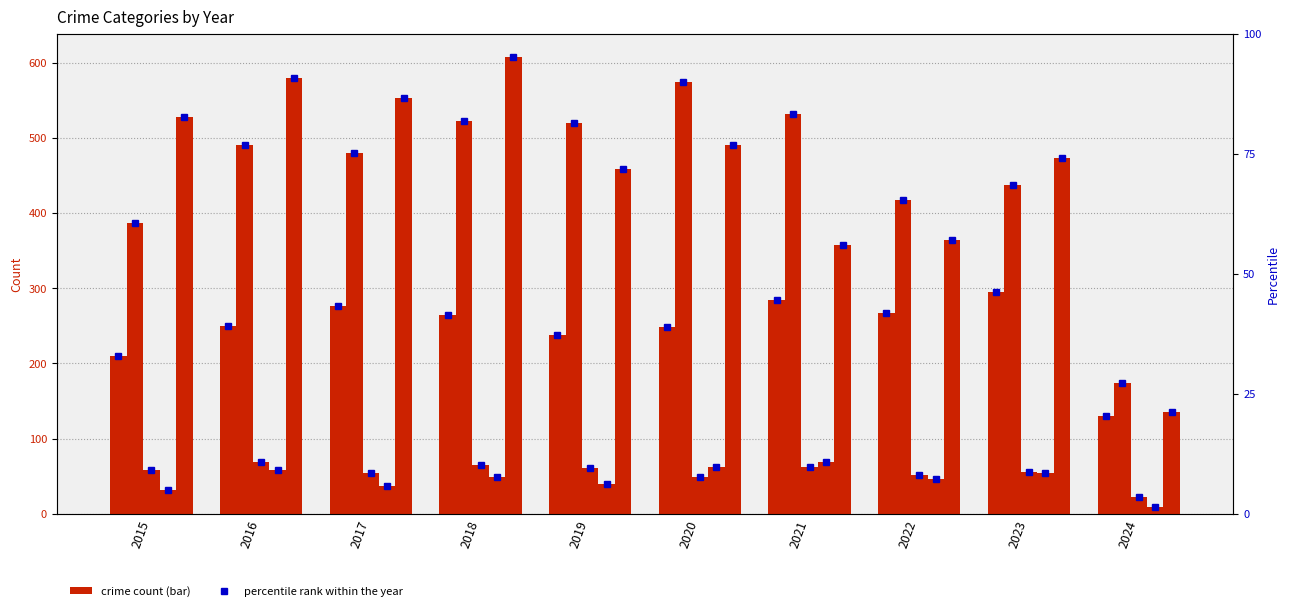

What is the value of the Homicide bar at the 10th from the left?

9